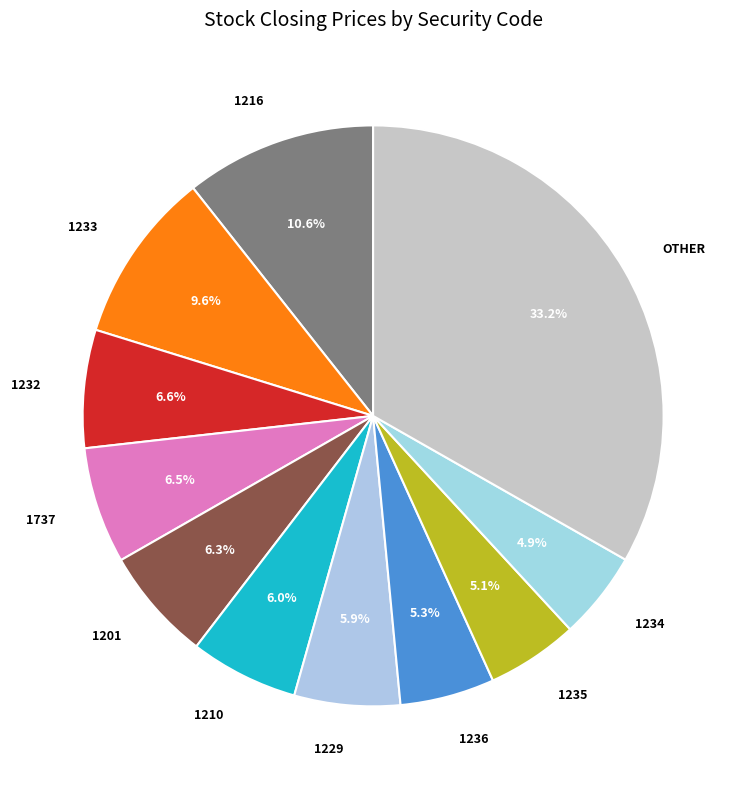

True or false: 1234 accounts for 19% of the total.

False